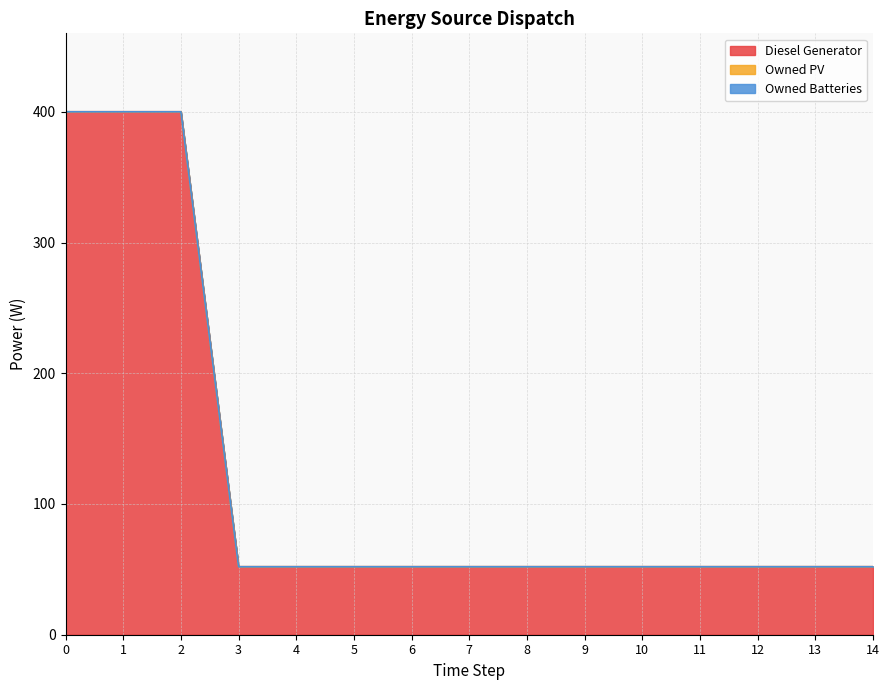

What is the sum of the Diesel Generator values at 12 and 4?

104